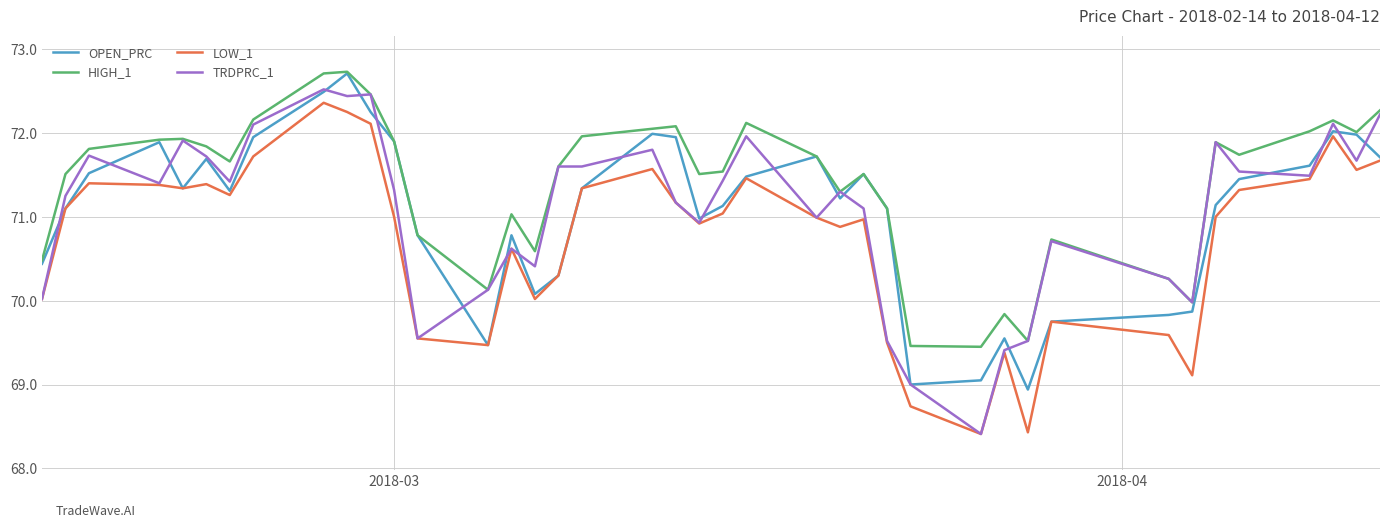

What is the greatest value displayed?

72.7